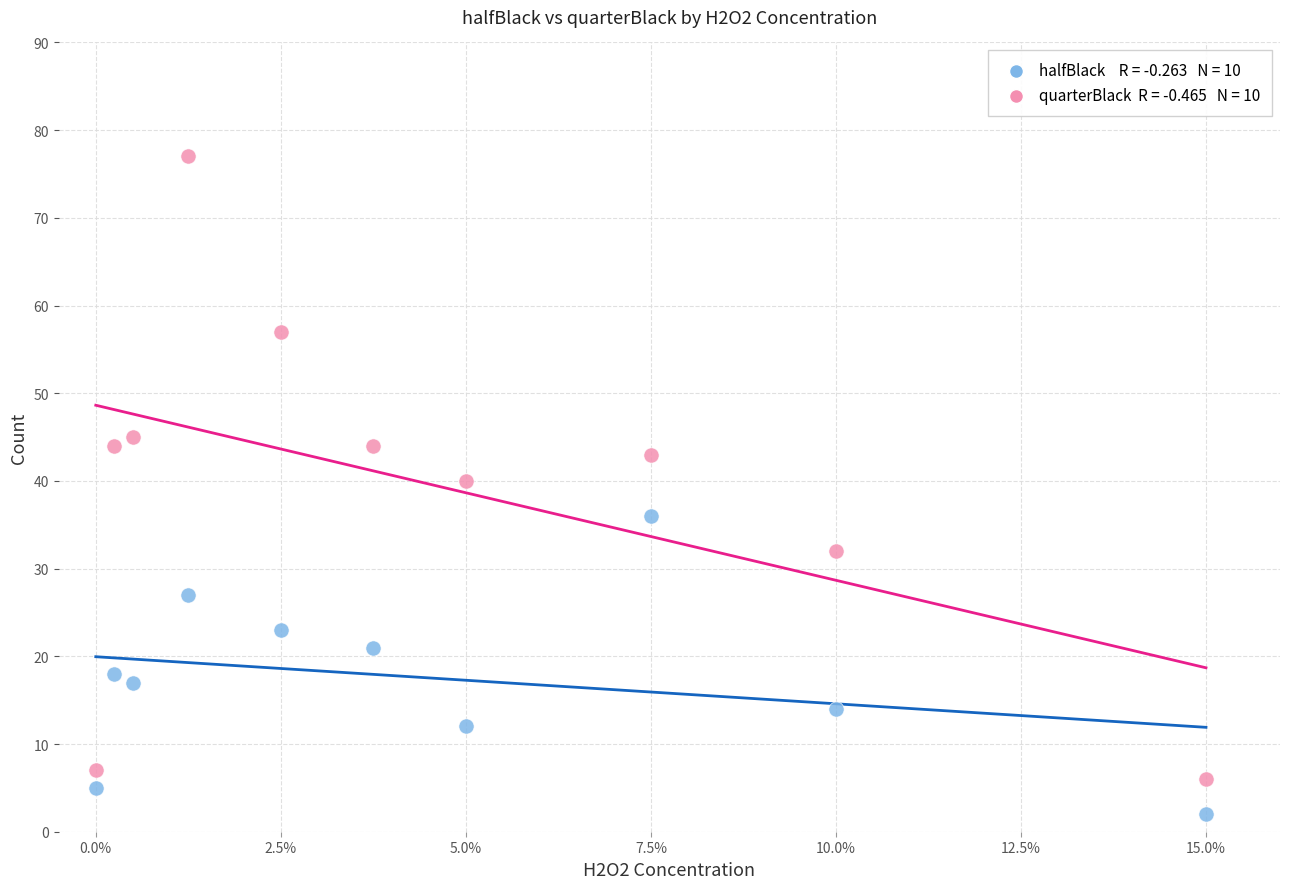

Across all series, what Y value is closest to 39?

40